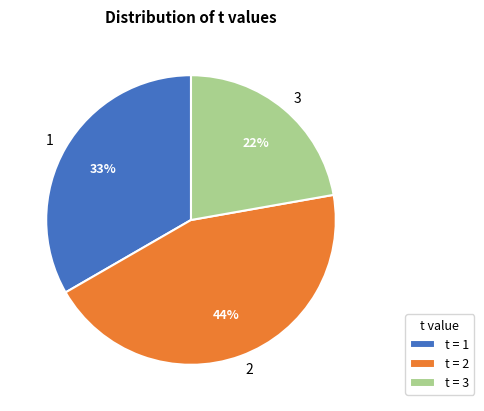

To the nearest percent, what is the difference between the largest and smallest slice percentages?

22%